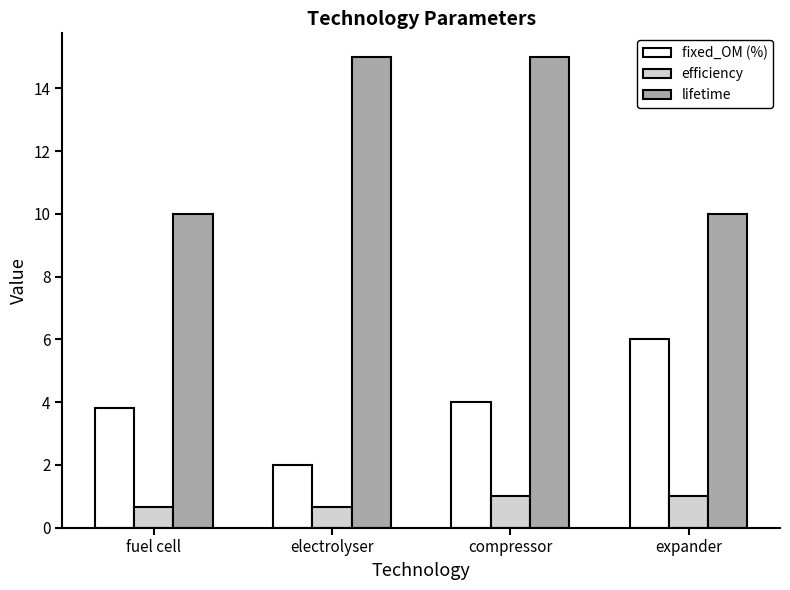

What is the highest value of the lifetime series?

15.0